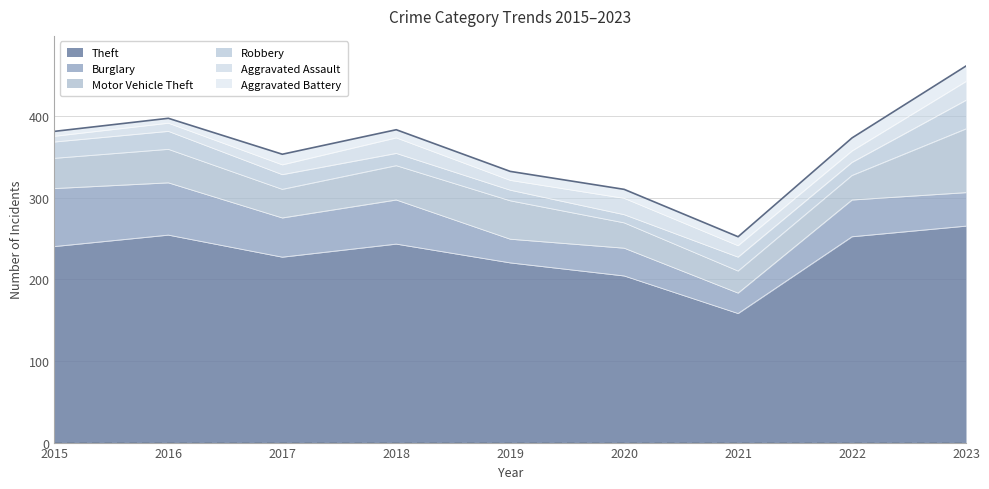

In Theft, how many points are higher than both neighbors (excluding endpoints)?

2